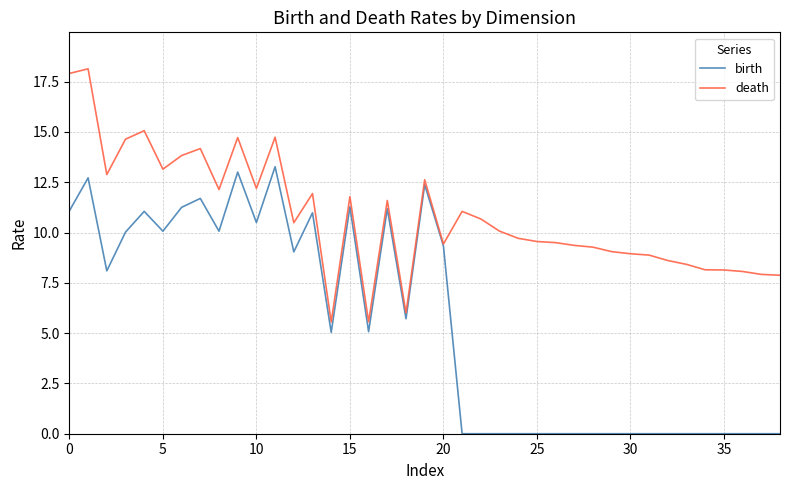

What is the maximum value shown in the chart?

18.1